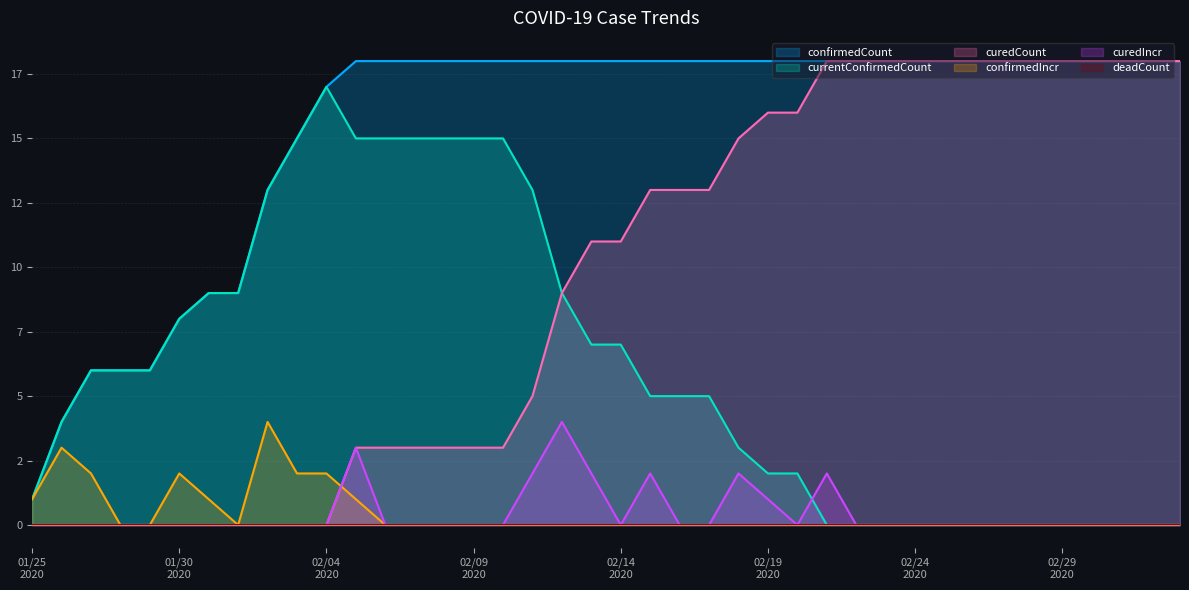

Reading right to left, what are all the values shown in this chart?

confirmedCount: 18	18	18	18	18	18	18	18	18	18	18	18	18	18	18	18	18	18	18	18	18	18	18	18	18	18	18	18	18	17	15	13	9	9	8	6	6	6	4	1
currentConfirmedCount: 0	0	0	0	0	0	0	0	0	0	0	0	0	2	2	3	5	5	5	7	7	9	13	15	15	15	15	15	15	17	15	13	9	9	8	6	6	6	4	1
curedCount: 18	18	18	18	18	18	18	18	18	18	18	18	18	16	16	15	13	13	13	11	11	9	5	3	3	3	3	3	3	0	0	0	0	0	0	0	0	0	0	0
confirmedIncr: 0	0	0	0	0	0	0	0	0	0	0	0	0	0	0	0	0	0	0	0	0	0	0	0	0	0	0	0	1	2	2	4	0	1	2	0	0	2	3	1
curedIncr: 0	0	0	0	0	0	0	0	0	0	0	0	2	0	1	2	0	0	2	0	2	4	2	0	0	0	0	0	3	0	0	0	0	0	0	0	0	0	0	0